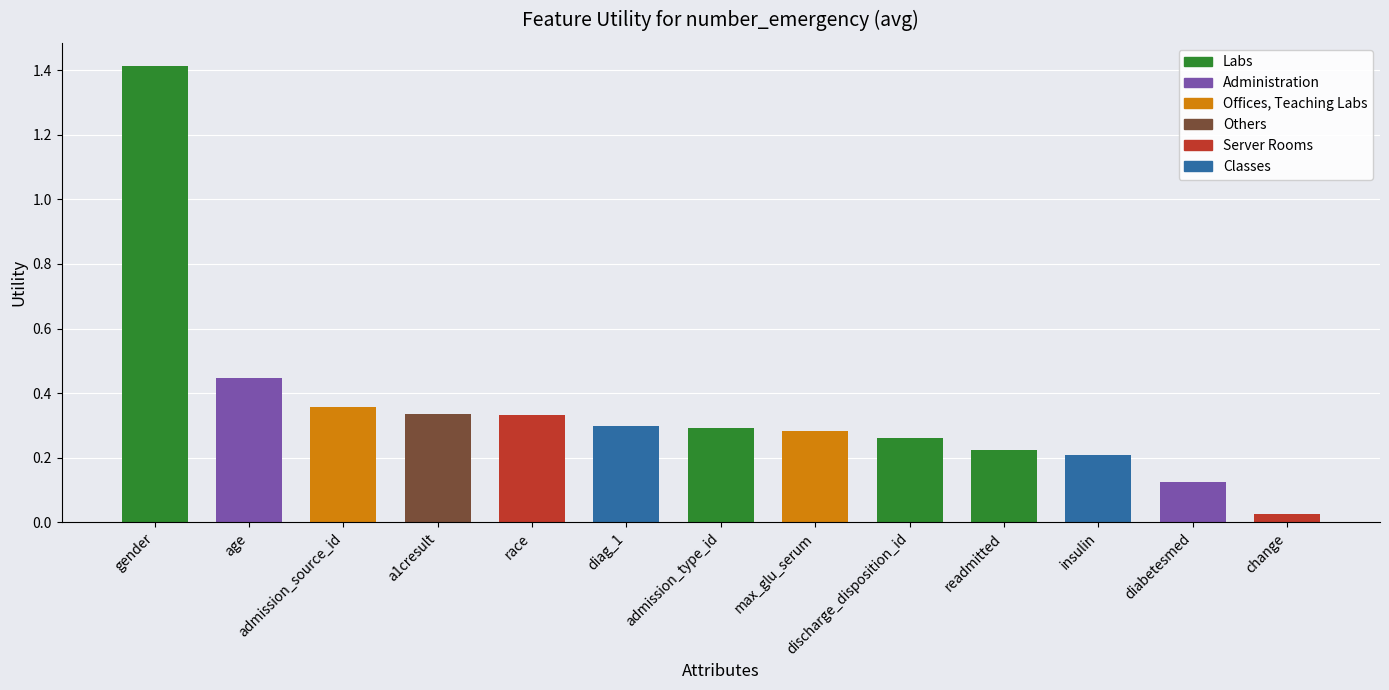

Rank the categories by value from lowest to highest.

change, diabetesmed, insulin, readmitted, discharge_disposition_id, max_glu_serum, admission_type_id, diag_1, race, a1cresult, admission_source_id, age, gender